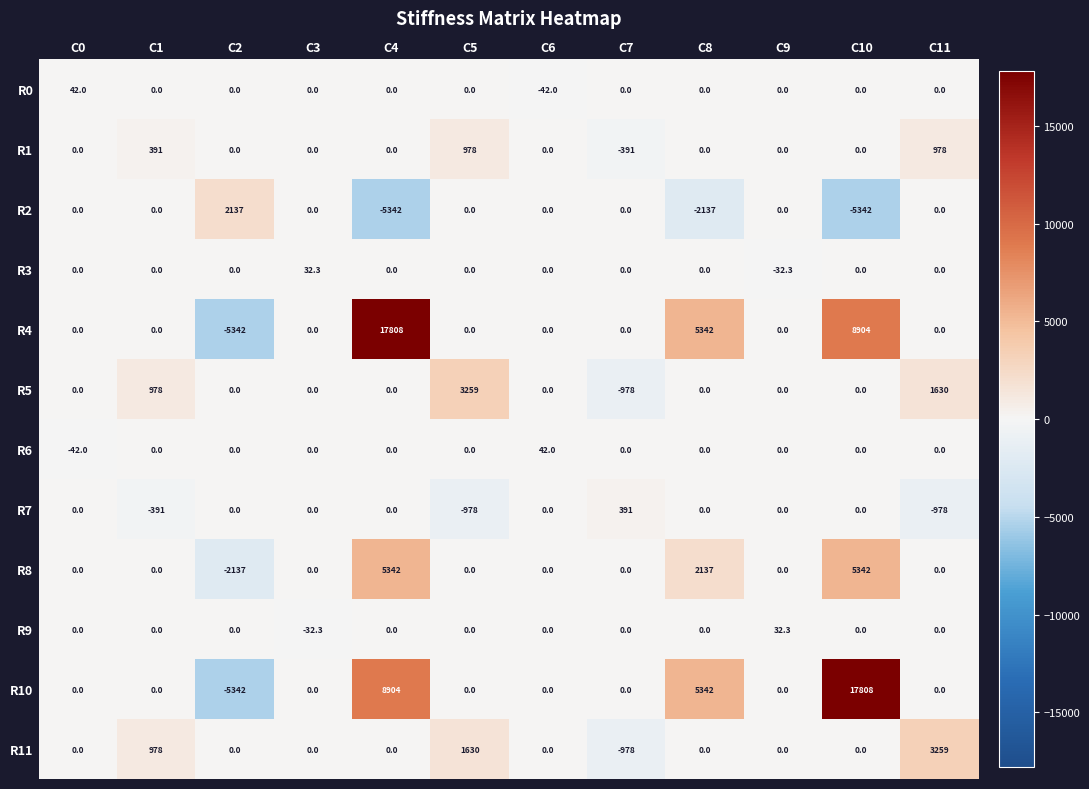

The value of R5 at C10 is 1640.5. True or false?

False